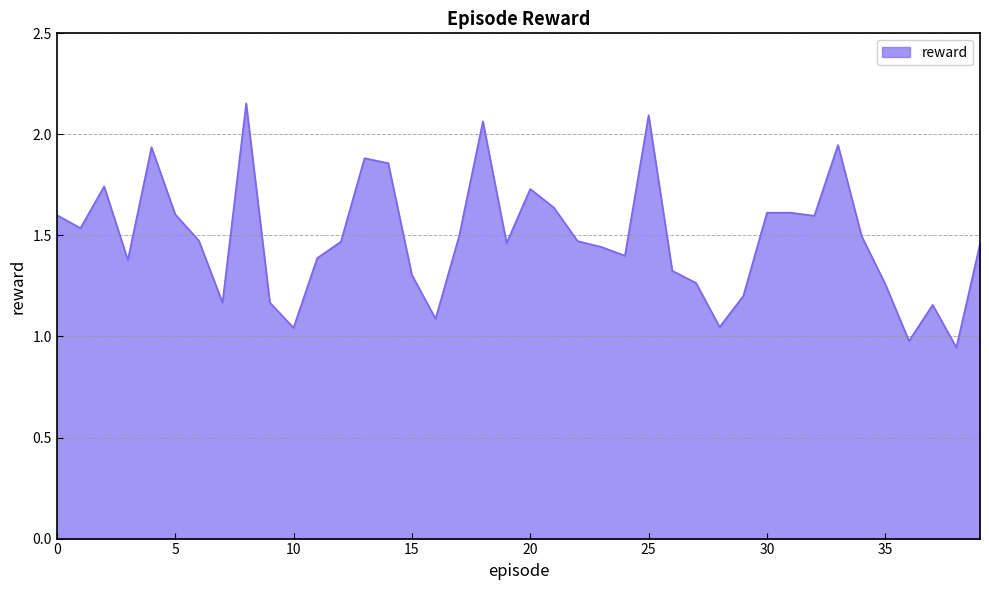

Does the chart have visible grid lines?

Yes